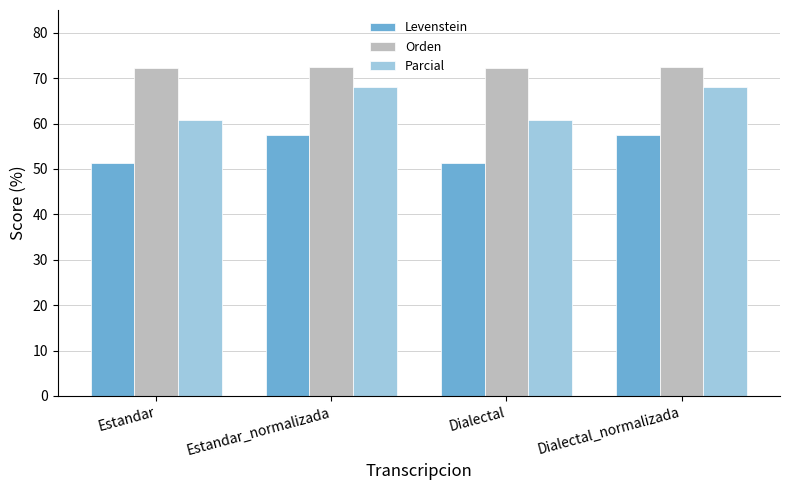

What value does the Parcial series have at Estandar_normalizada?

68.1